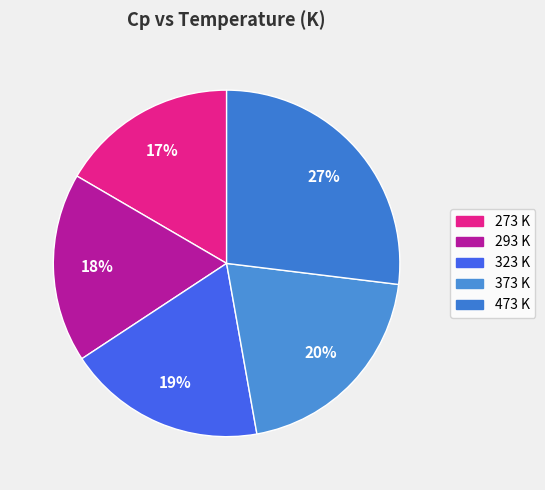

Rank the categories by value from lowest to highest.

273, 293, 323, 373, 473